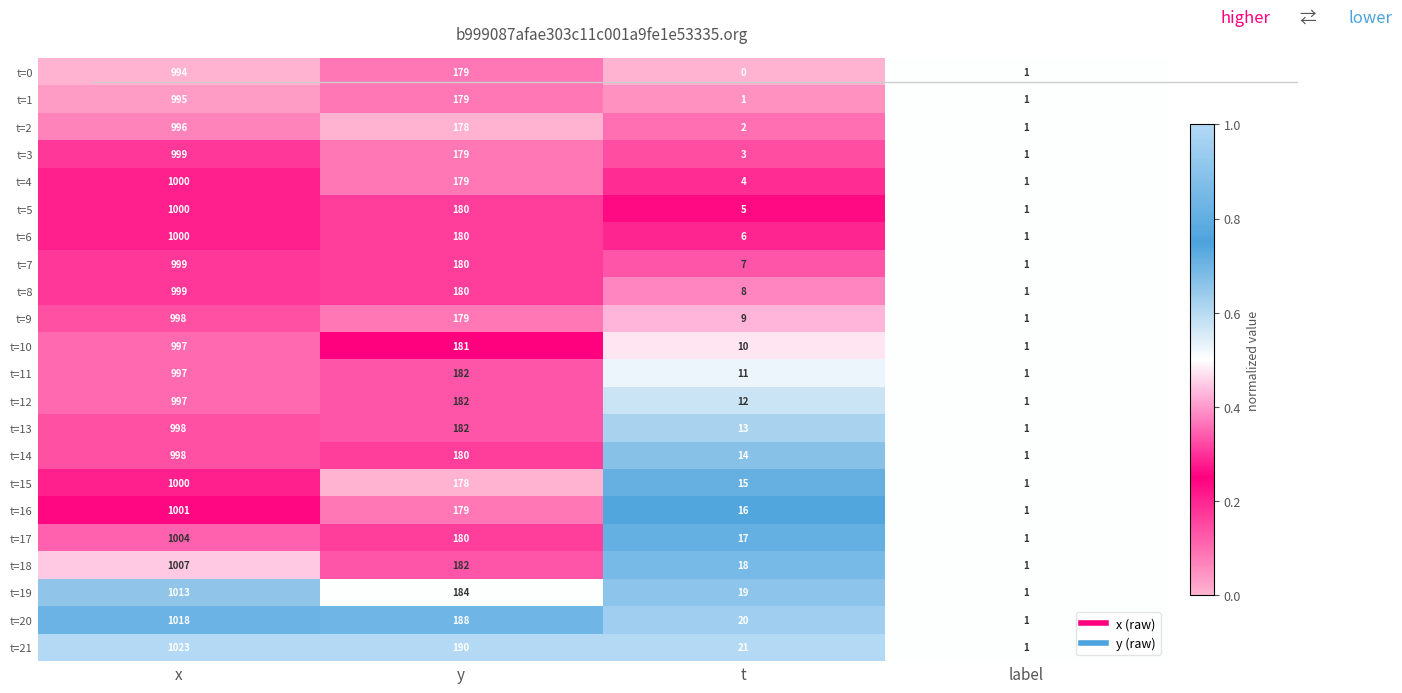

The t=9 series shows 179 at y. True or false?

True